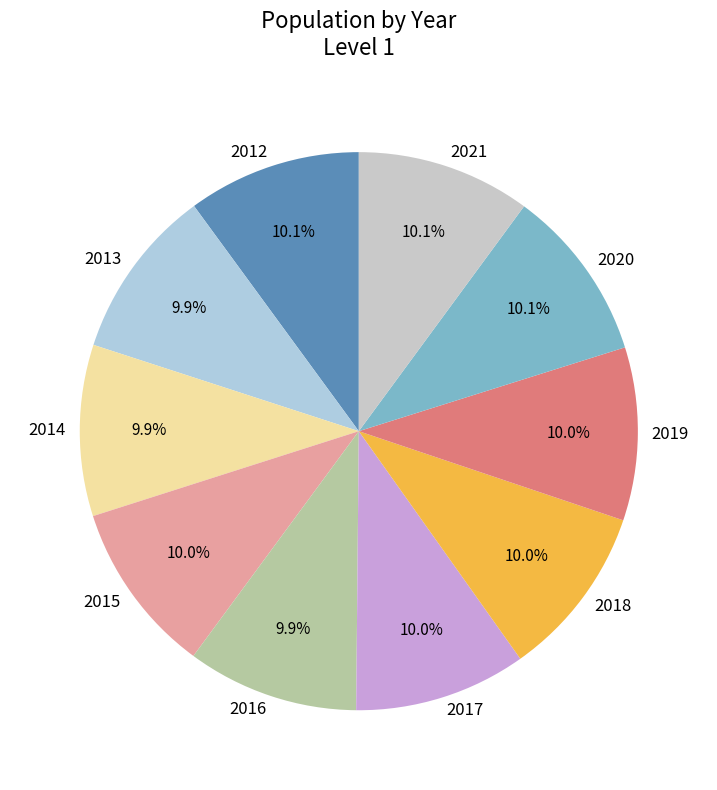

Is the sum of 2018 and 2015 greater than half?

No